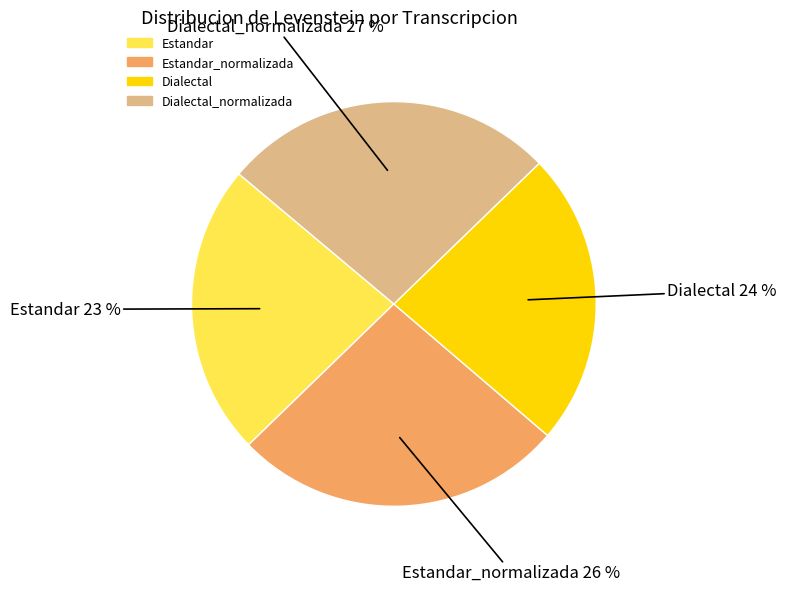

To the nearest percent, what is the average slice percentage?

25%